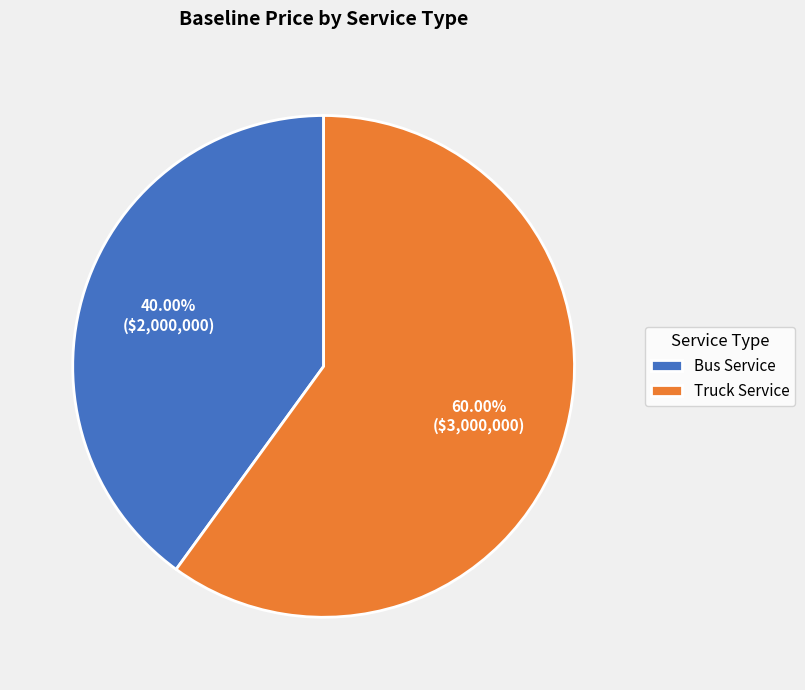

Which slice is the largest?

Truck Service